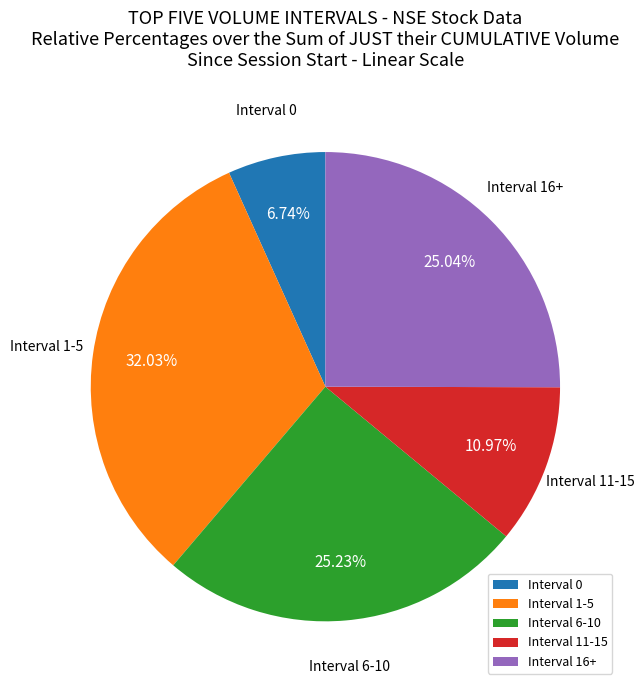

How many segments does this pie chart have?

5